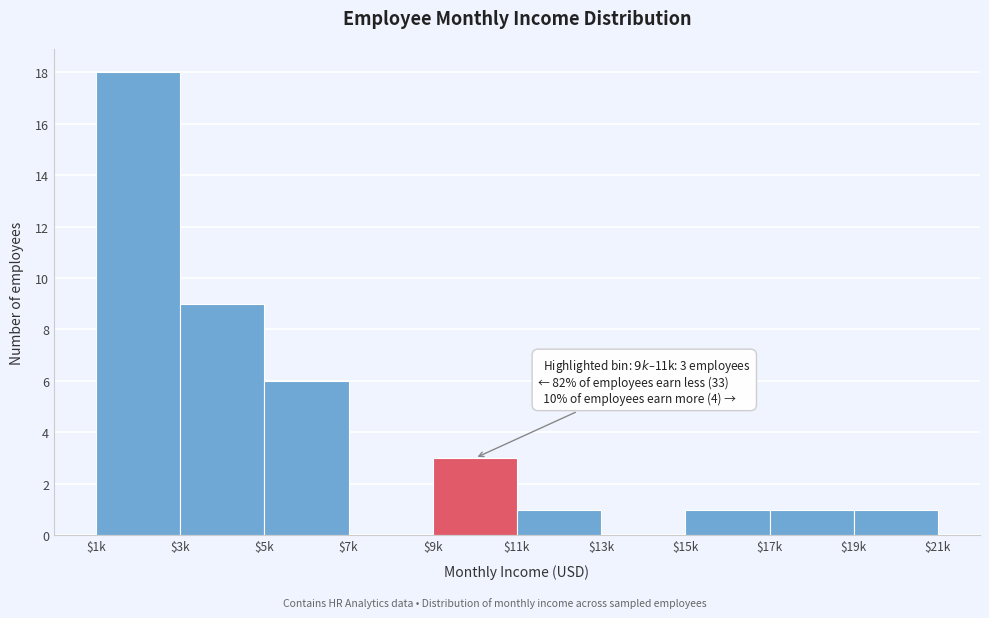

The value at $13k is 0. True or false?

True